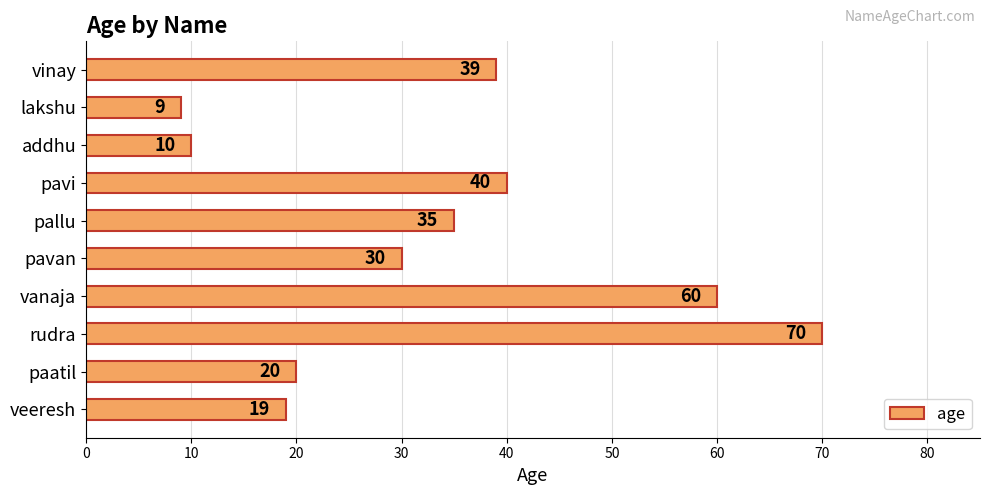

Where is the data nearest to the value 39?

vinay